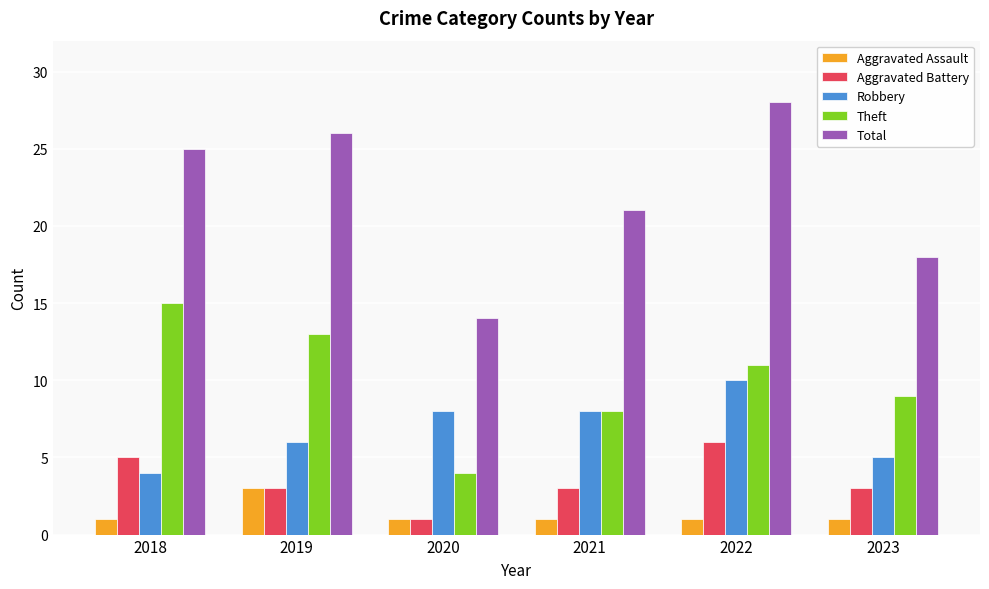

What value does the Robbery series have at 2022?

10